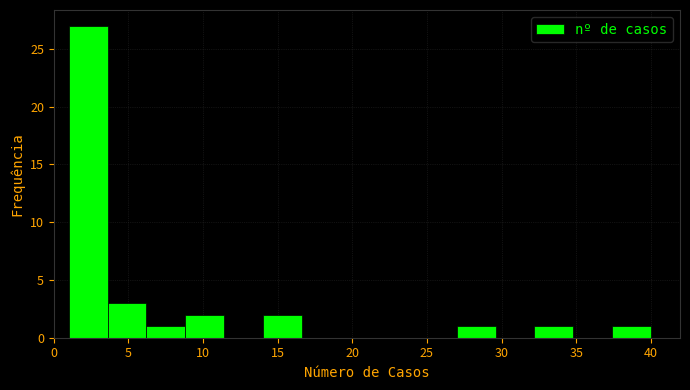

Reading left to right, list every bar in this chart as the range it spans on the x-axis followed by its height. Neither the bar edges nor the heights are printed on the chart, so give them approximately, as read against the axes.

1.0 to 3.6: 27
3.6 to 6.2: 3
6.2 to 8.8: 1
8.8 to 11.4: 2
11.4 to 14.0: 0
14.0 to 16.6: 2
16.6 to 19.2: 0
19.2 to 21.8: 0
21.8 to 24.4: 0
24.4 to 27.0: 0
27.0 to 29.6: 1
29.6 to 32.2: 0
32.2 to 34.8: 1
34.8 to 37.4: 0
37.4 to 40.0: 1